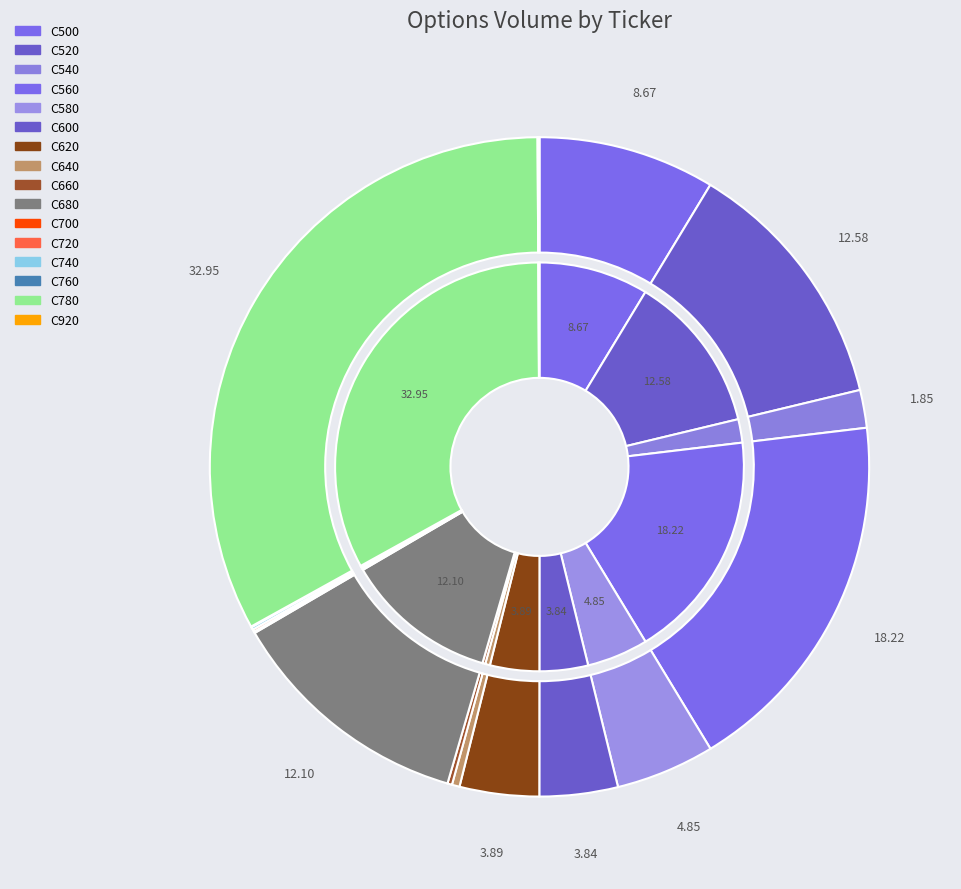

The C740 slice represents 0% of the pie. True or false?

True